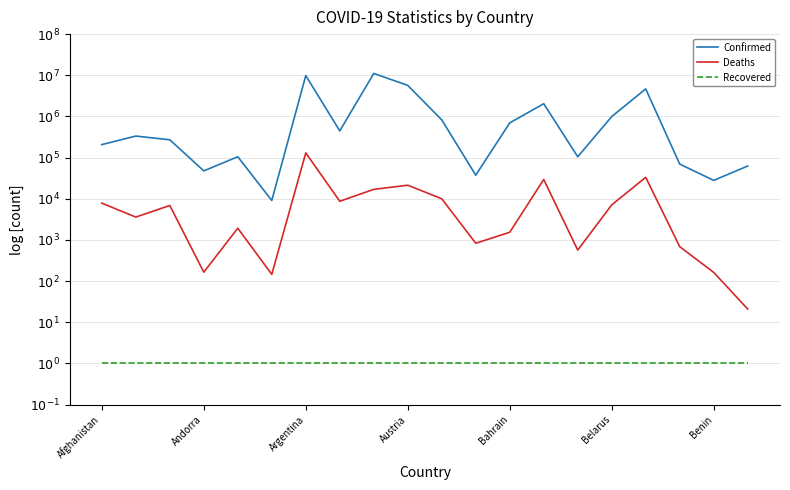

How many interior local valleys does the Deaths series have?

6